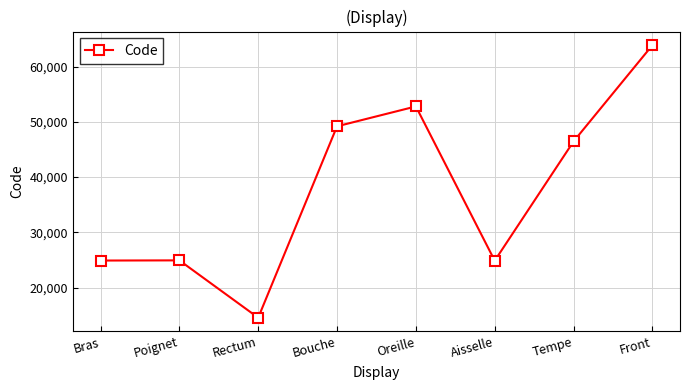

What is the label of the 6th point from the right?

Rectum